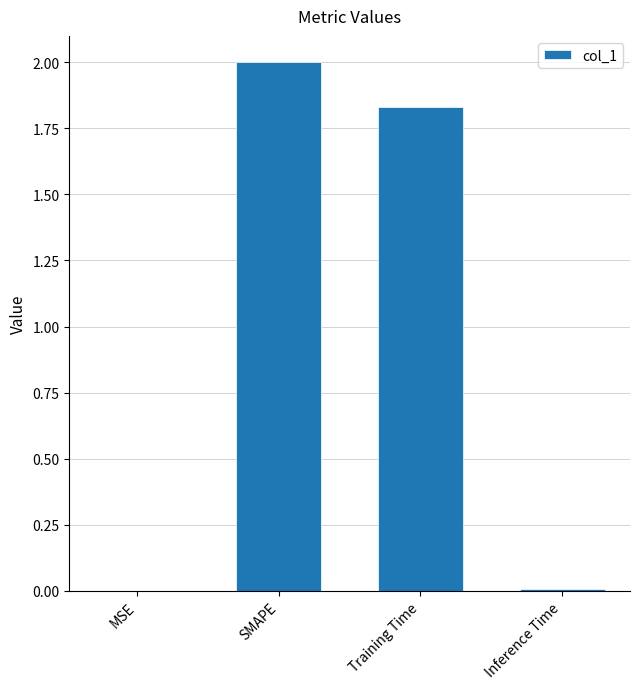

The chart shows a value of 0.0 at MSE. True or false?

True